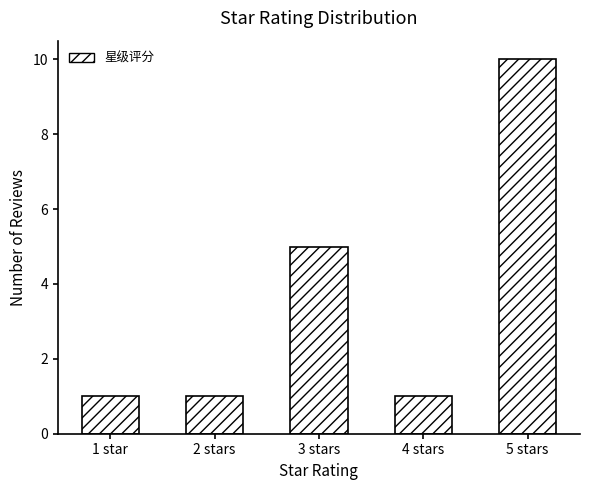

What is the difference between the maximum and minimum values?

9